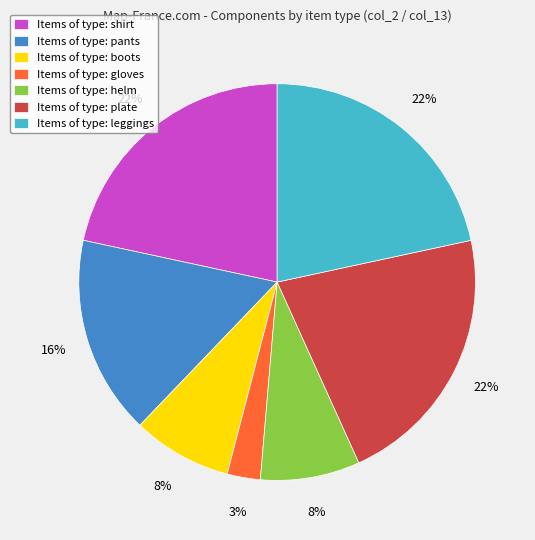

The Items of type: shirt slice represents 22% of the pie. True or false?

True